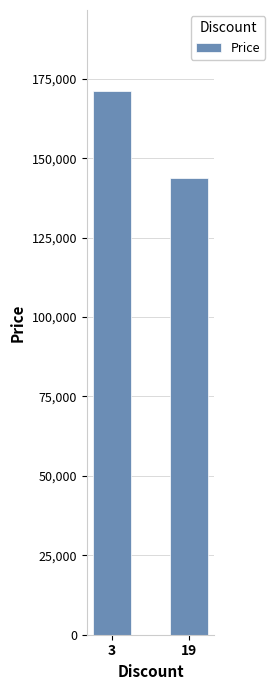

Read the value at 3, to the nearest 100.

171000